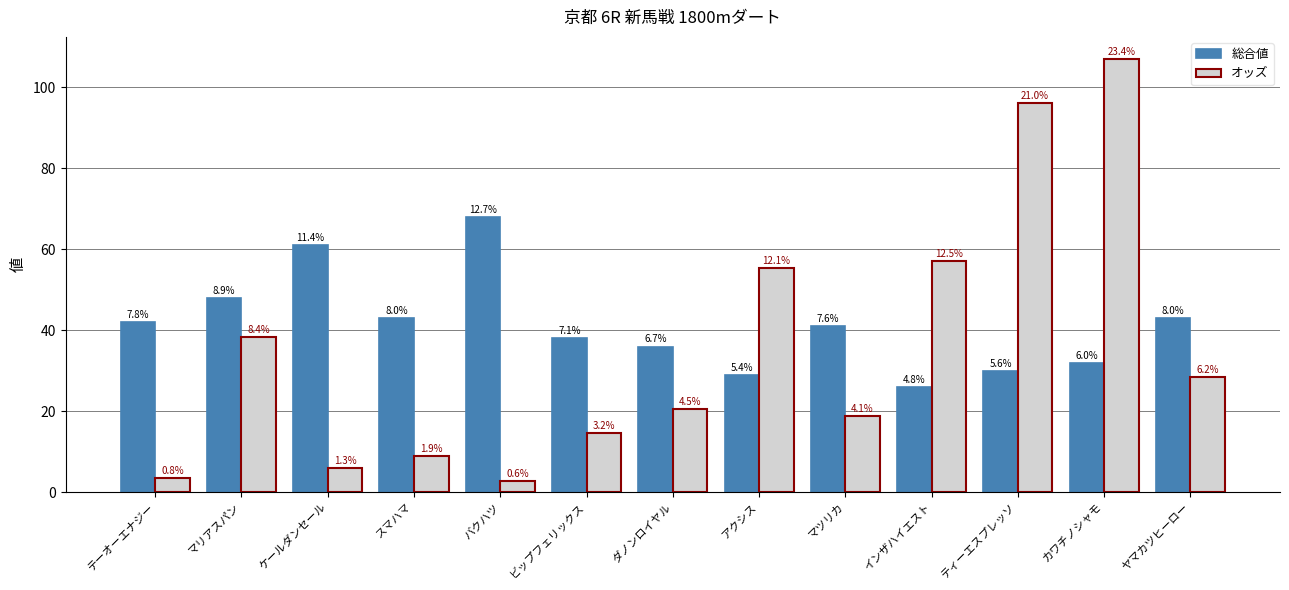

How many bars are there in total?

26